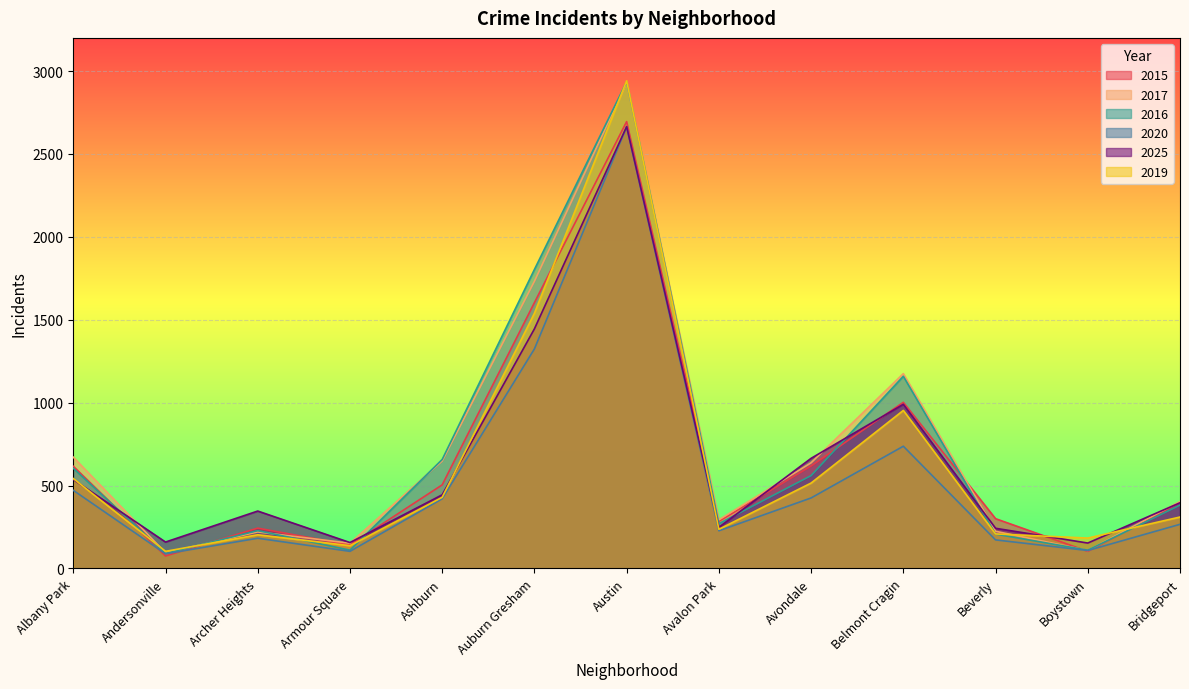

How many categories are shown in the chart?

13